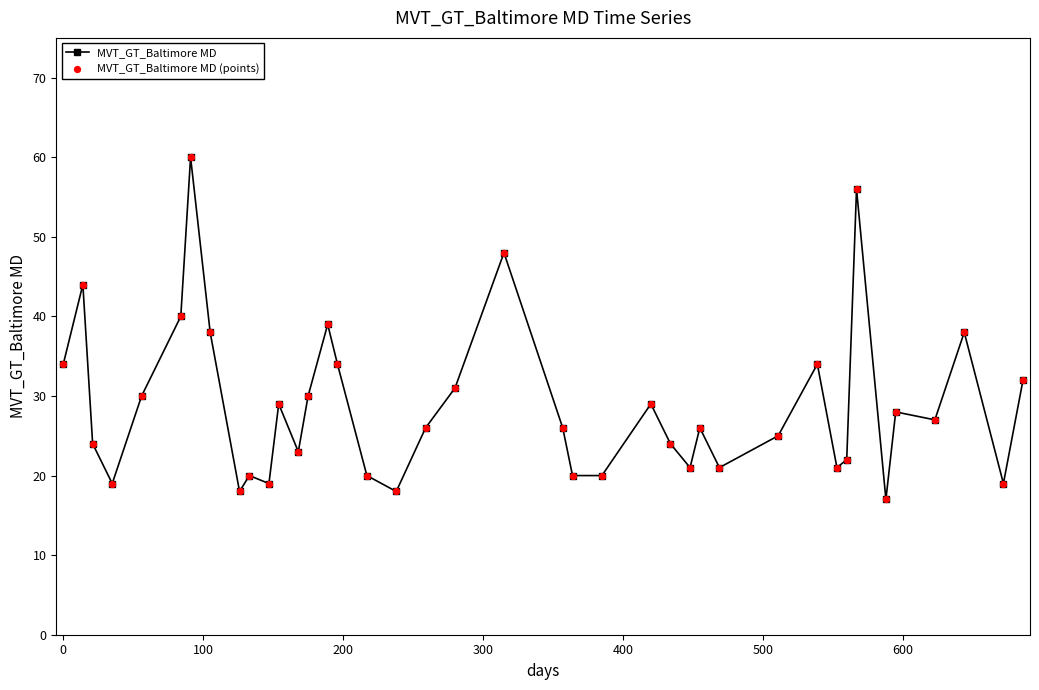

What is the sum of all values?

1150